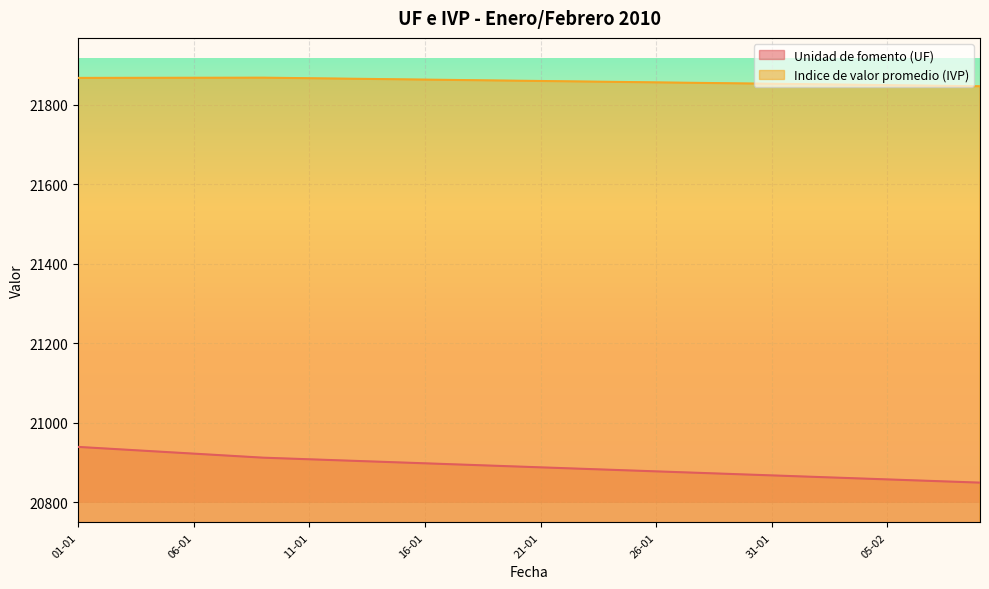

What is the maximum value shown in the chart?

21867.7